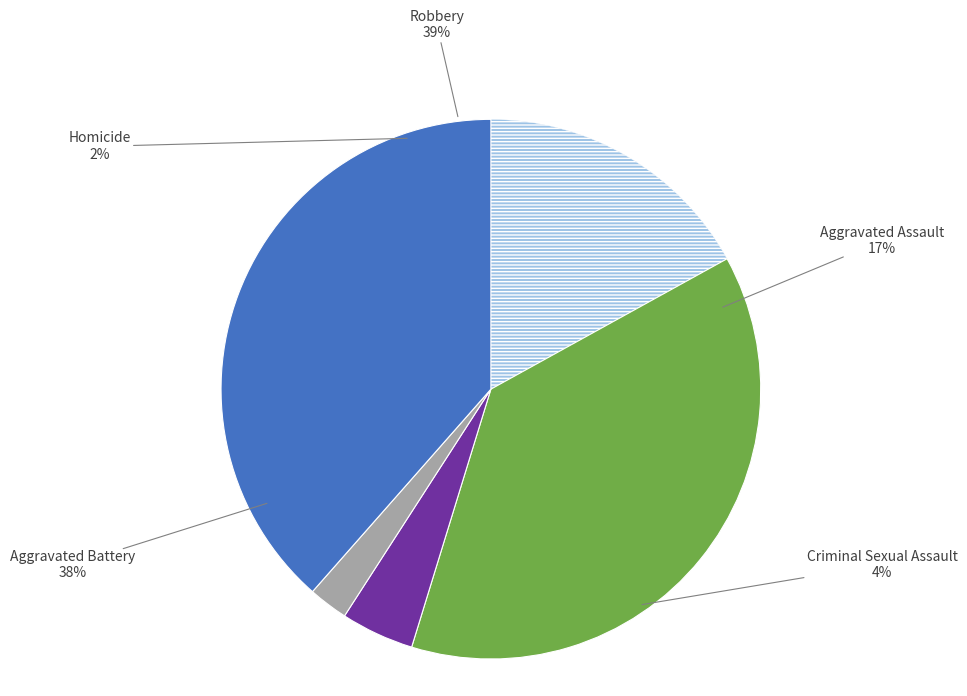

What percentage is the Aggravated Assault slice, to the nearest percent?

17%